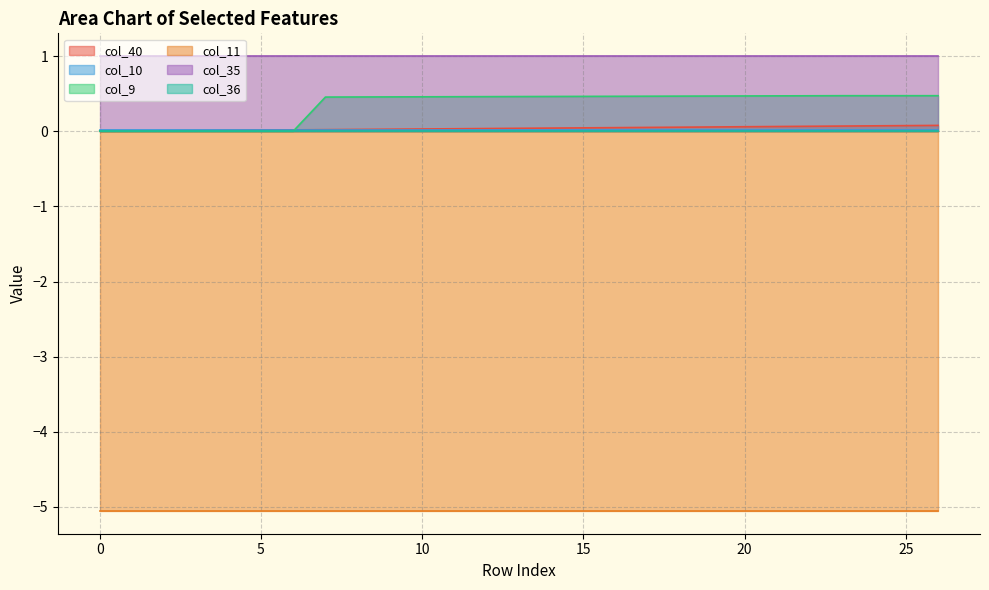

At 12, list the series in order from smallest to largest.

col_11, col_36, col_10, col_40, col_9, col_35